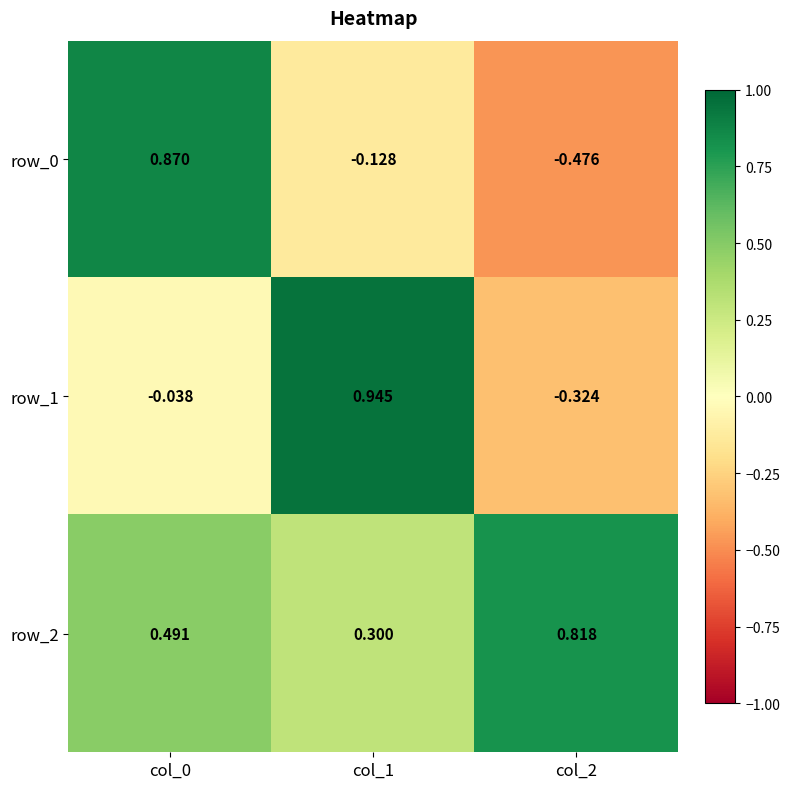

How many data points in row_1 are less than 0?

2